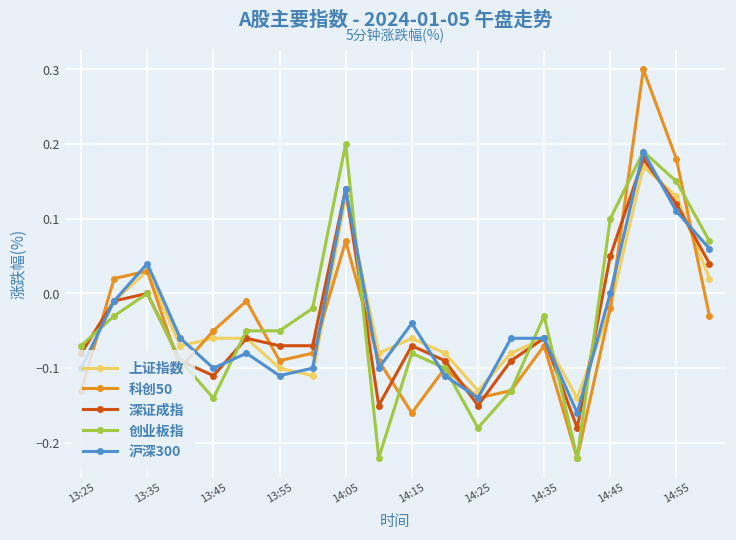

What are all the series names shown in the legend?

上证指数, 科创50, 深证成指, 创业板指, 沪深300